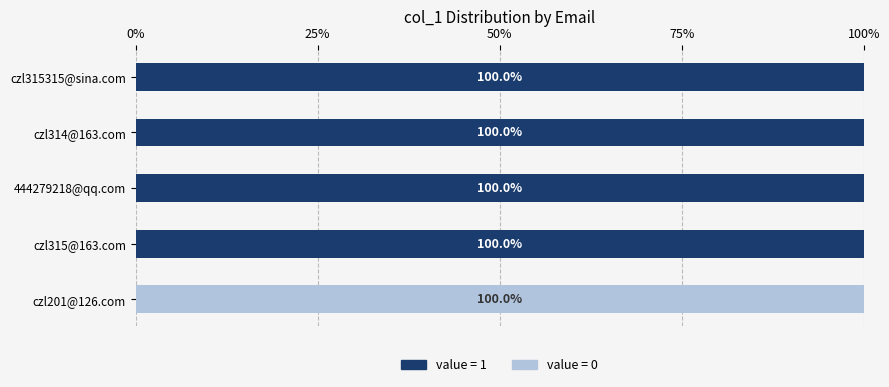

What is the total value across all series at 444279218@qq.com?

100